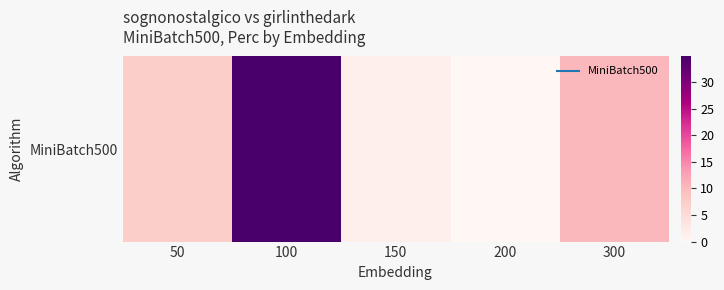

Which has a higher value, 300 or 150?

300